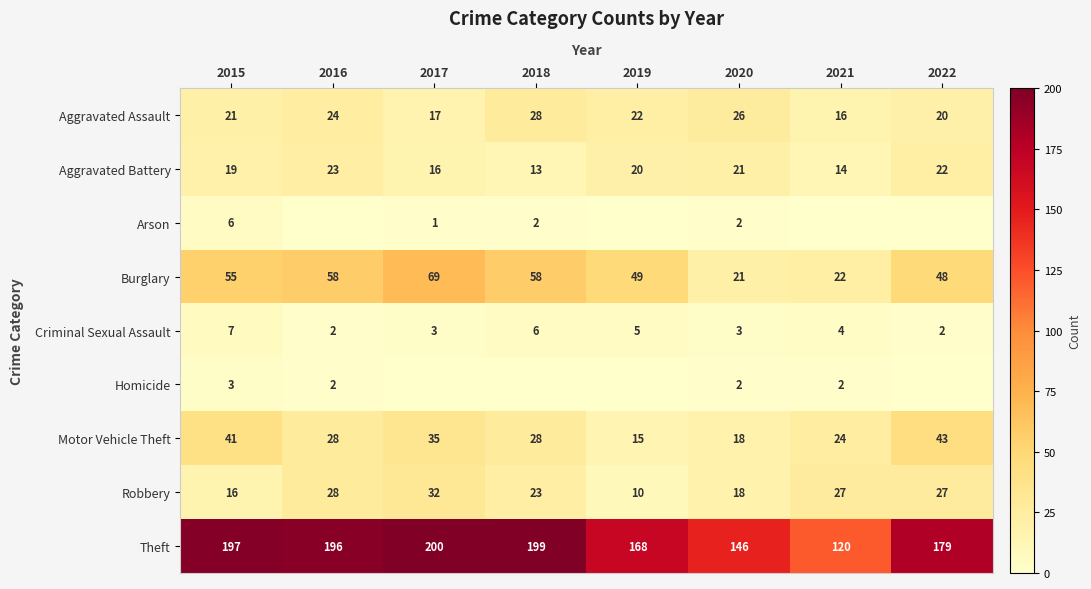

What is the minimum value for Burglary?

21